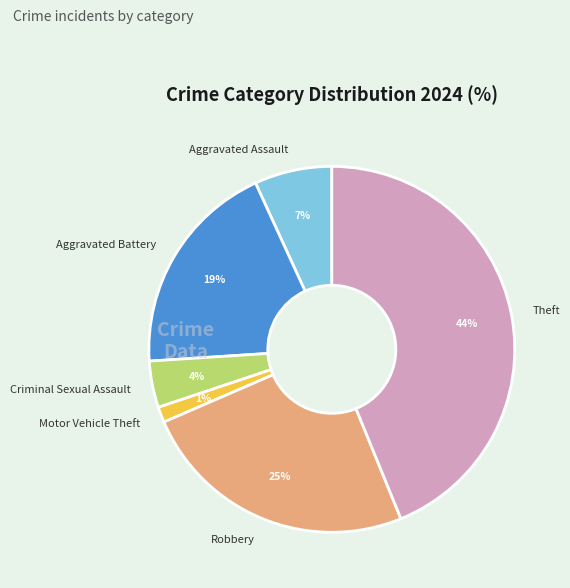

Is there a majority slice in this chart?

No